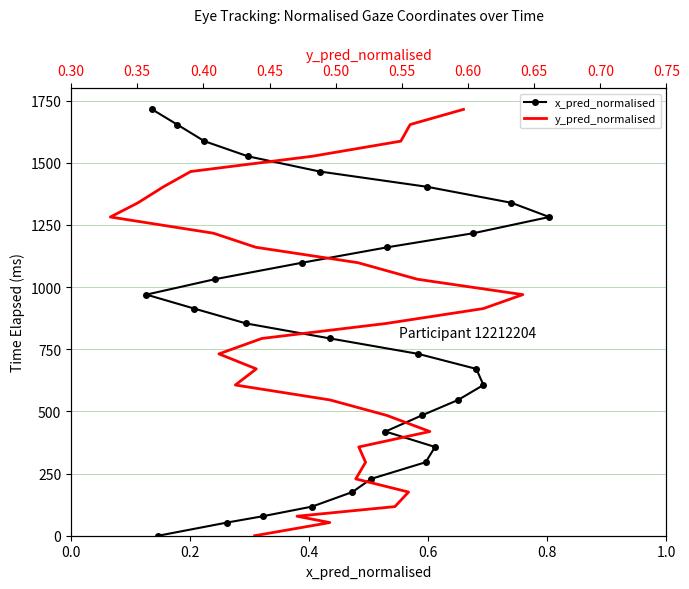

What is the maximum value shown in the chart?

1714.4